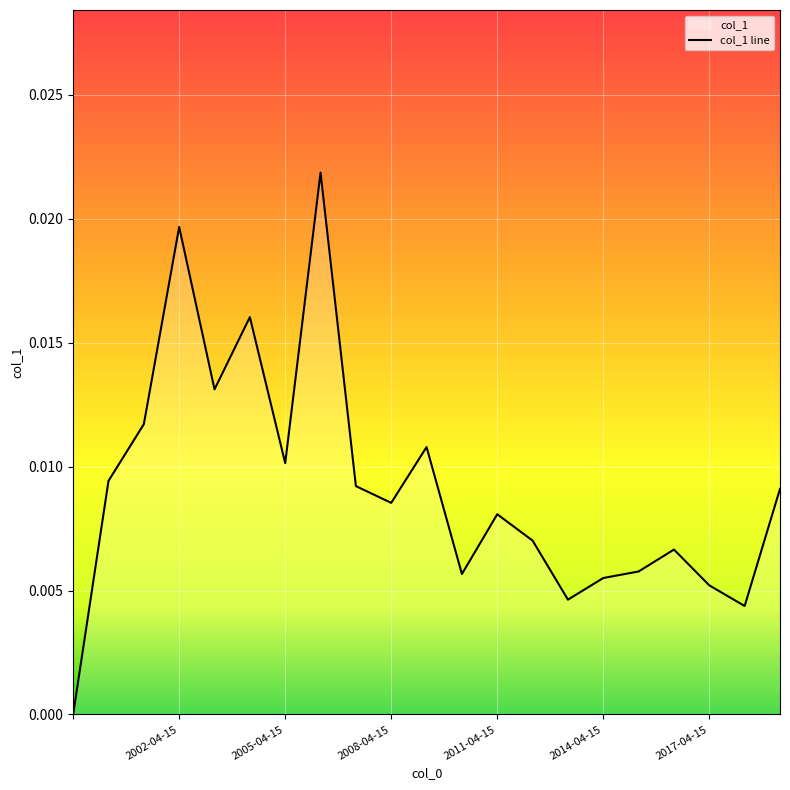

Does the chart display data point markers on the line(s)?

No